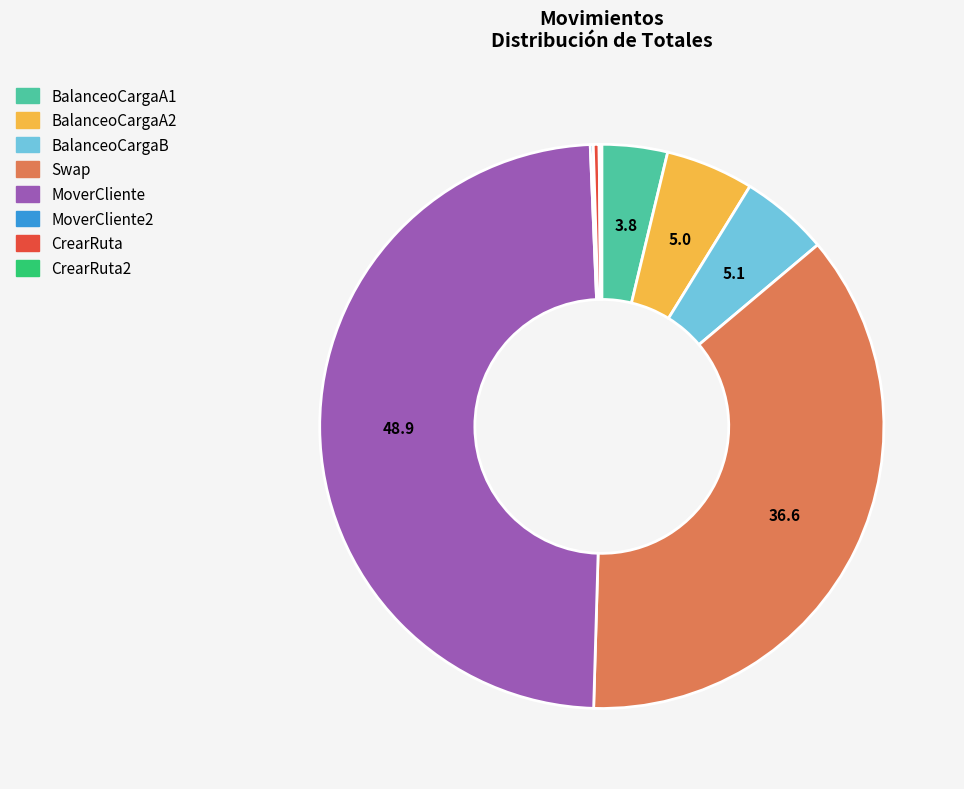

Is there any slice that represents more than half of the pie?

No